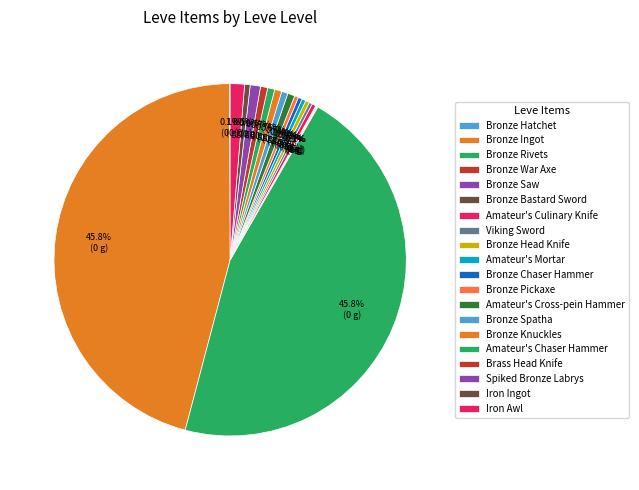

Is it true that Bronze Chaser Hammer is 0% of the pie?

True